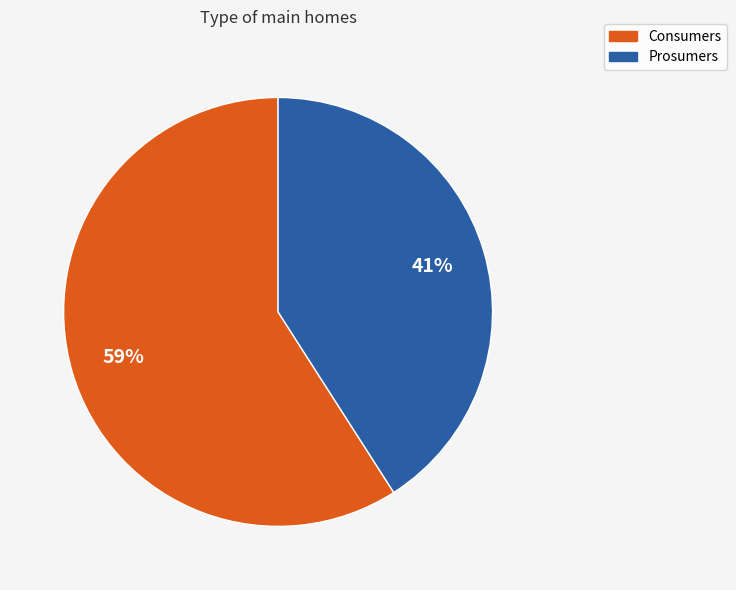

How many slices are in this pie chart?

2